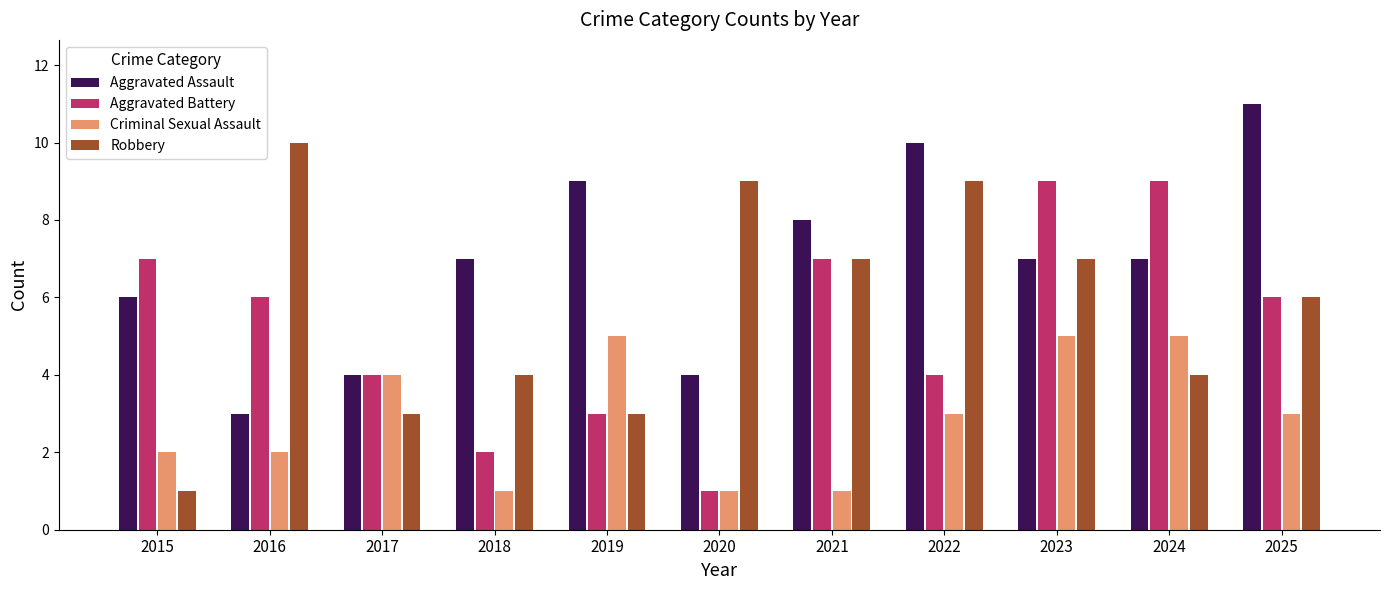

What are all the series names shown in the legend?

Aggravated Assault, Aggravated Battery, Criminal Sexual Assault, Robbery